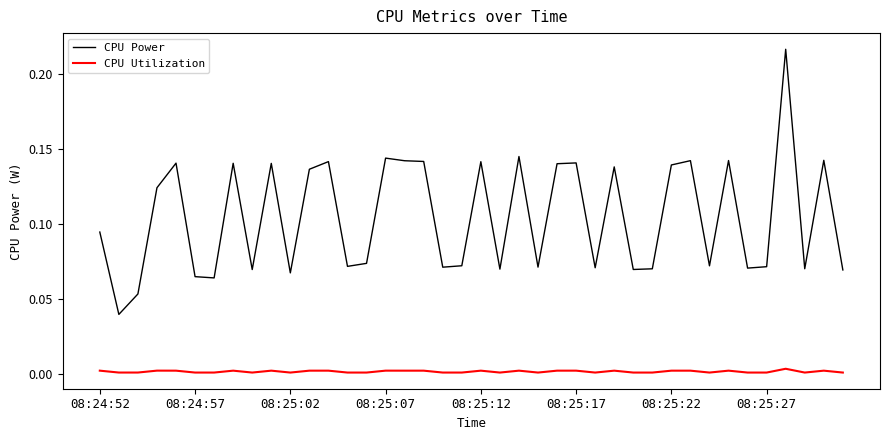

List the series in order of their peak value, highest first.

CPU Power, CPU Utilization